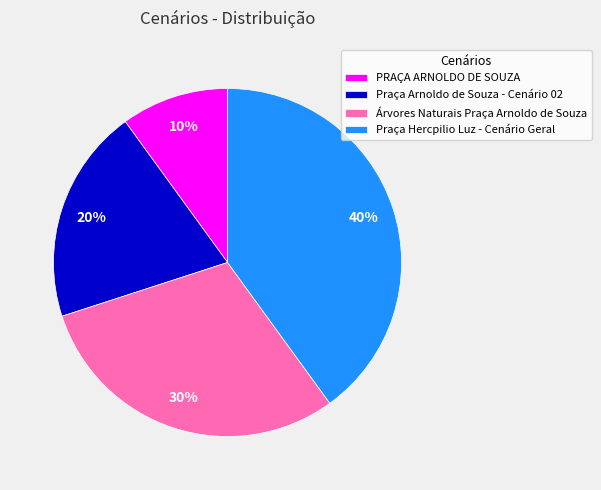

To the nearest percent, what portion does Praça Arnoldo de Souza - Cenário 02 represent?

20%